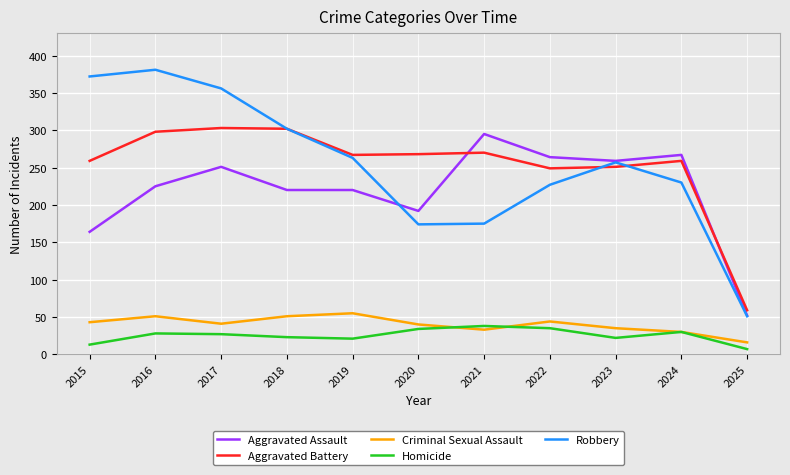

What is the highest value of the Aggravated Battery series?

303